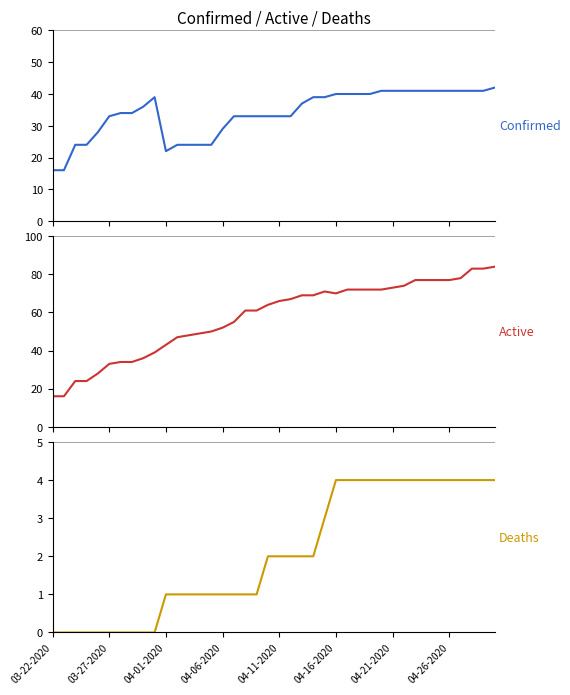

Which series changed the most between 24 and 39?

Active